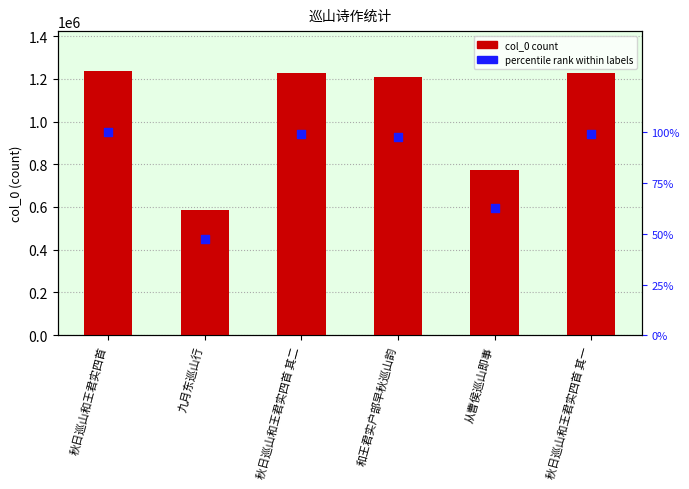

Is the value of percentile rank at 秋日巡山和王君实四首 其二 greater than the value of col_0 at 从曹侯巡山即事?

No